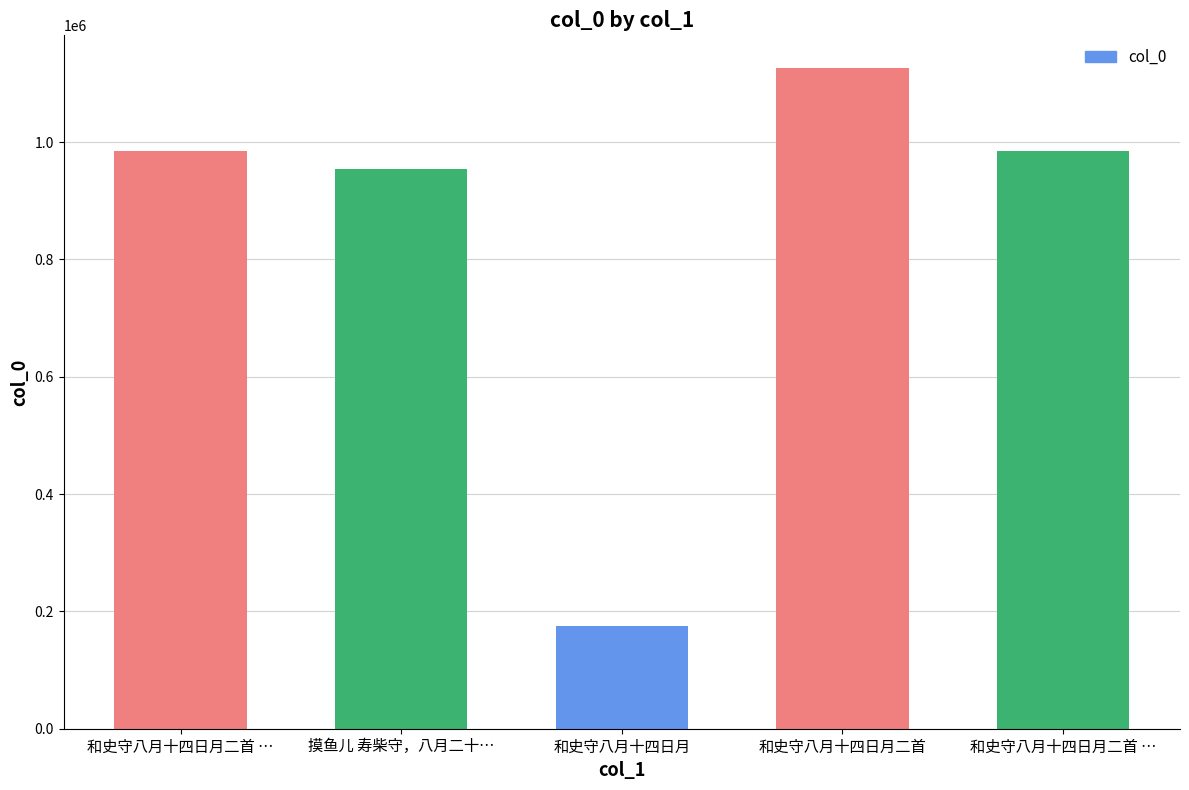

How many data points does each series have?

5